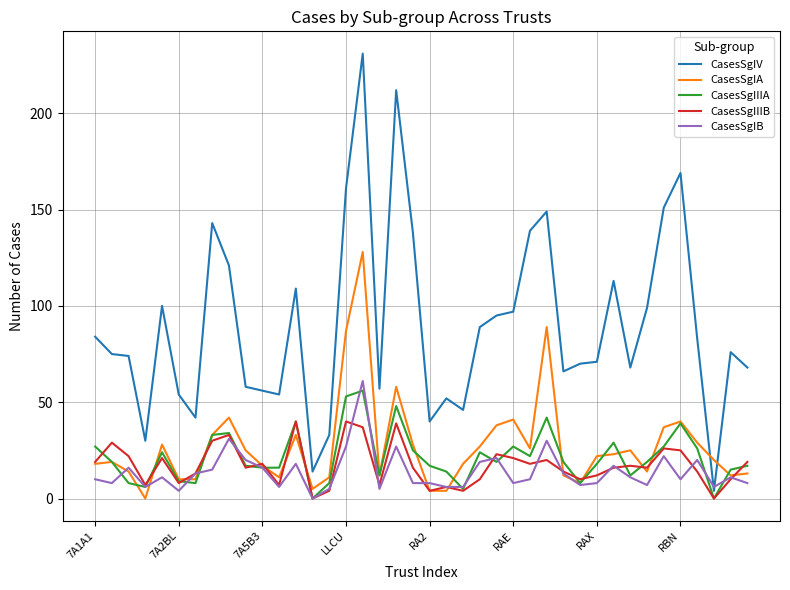

How many lines are shown in the chart?

5